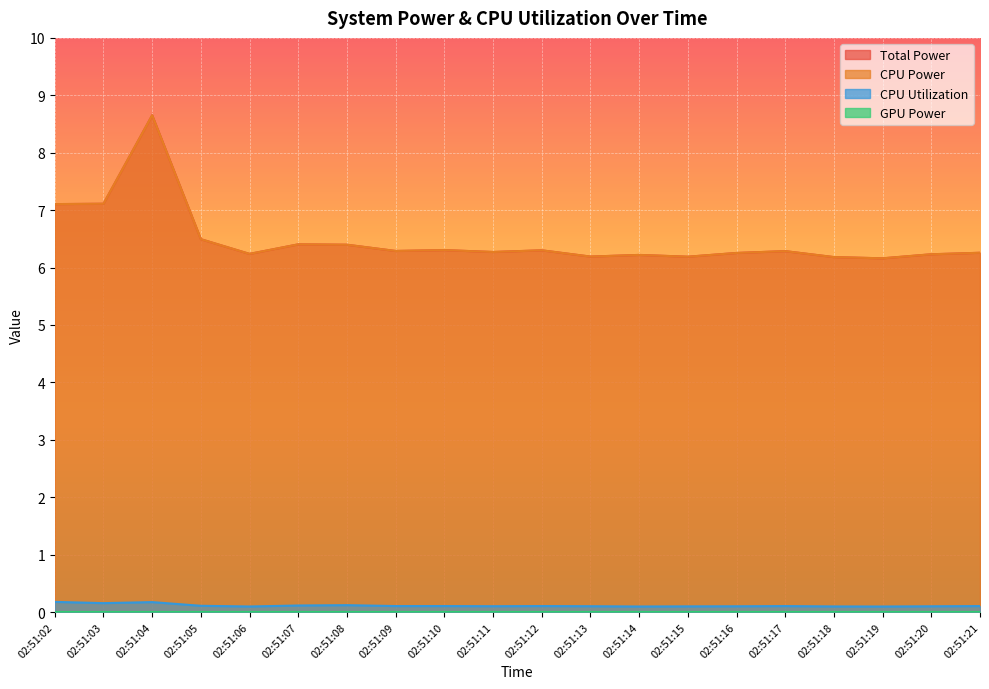

Is the value of CPU Power at 02:51:19 greater than the value of Total Power at 02:51:06?

No